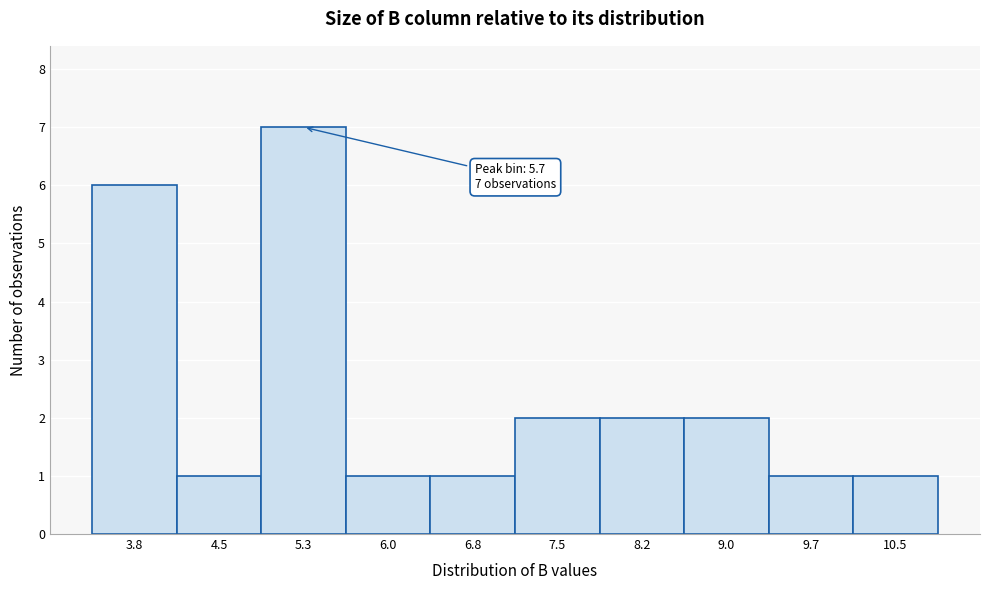

Reading right to left, list all the values displayed in this chart.

1	1	2	2	2	1	1	7	1	6